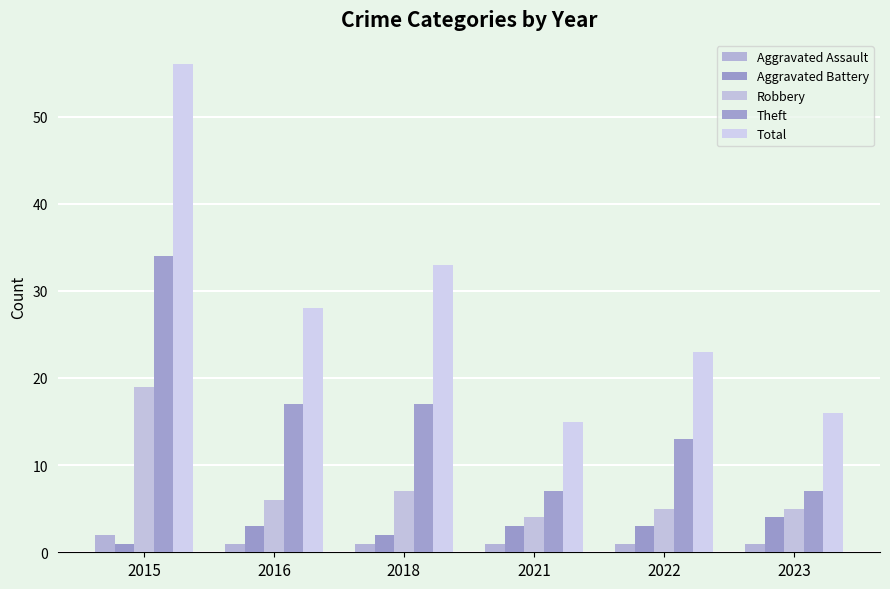

Are the bars grouped side by side (vs. stacked)?

Yes